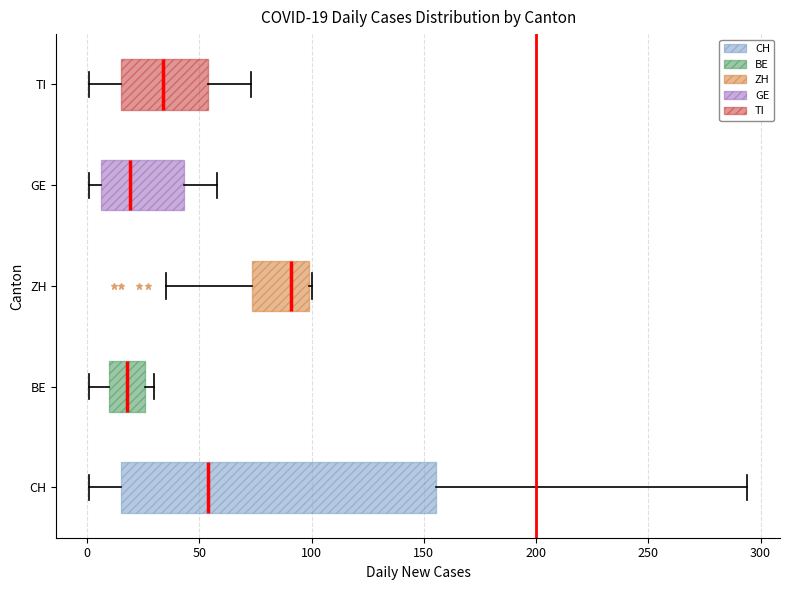

Which box has the furthest to the right median line?

ZH